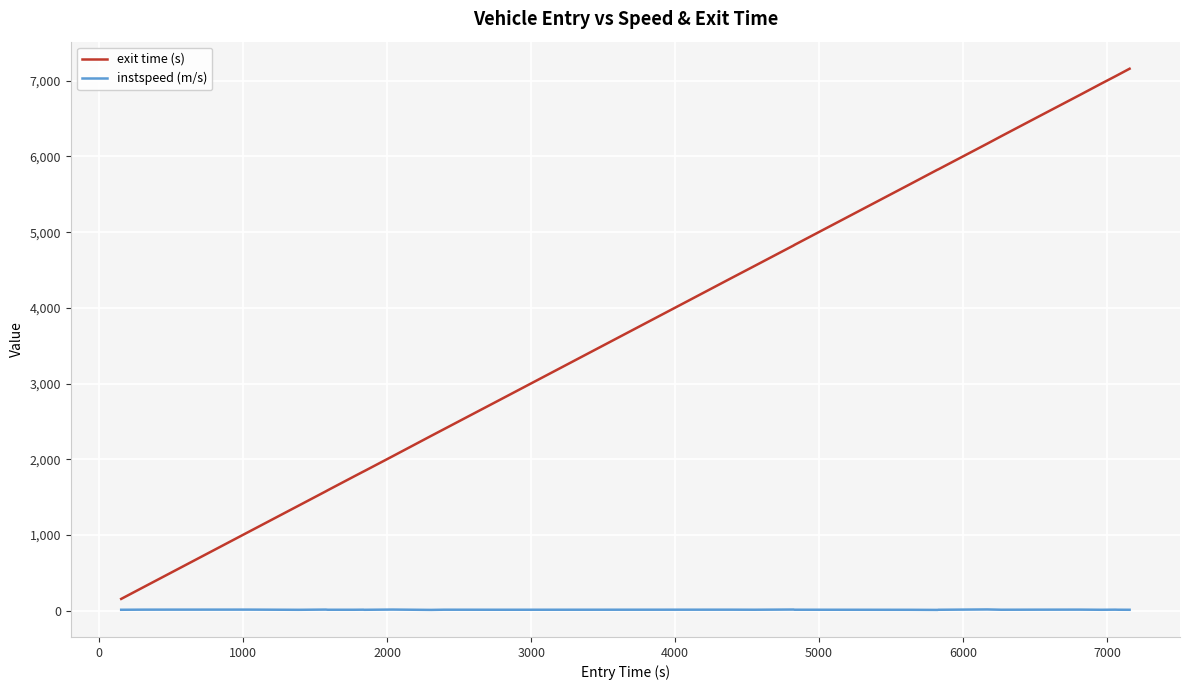

Does the chart have visible grid lines?

Yes